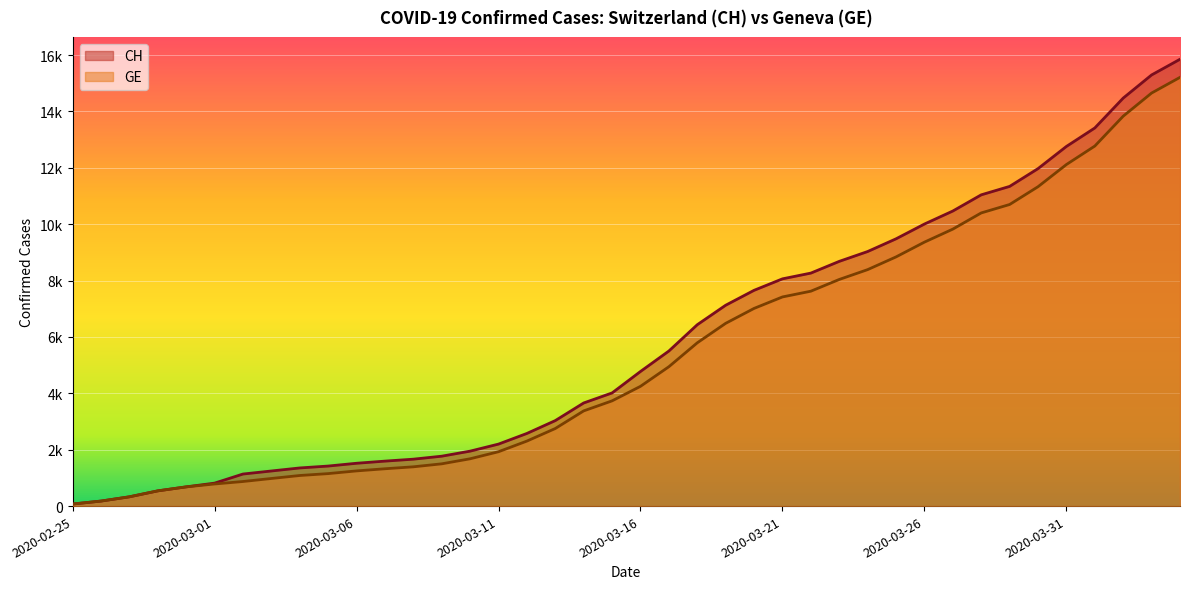

At 2020-03-26, list the series in order from smallest to largest.

GE, CH